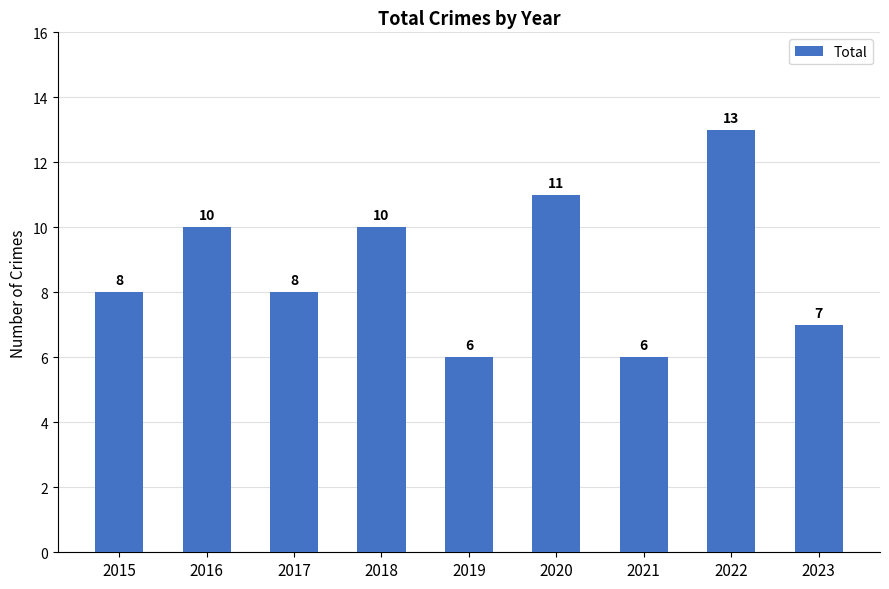

How many data points are less than 8?

3